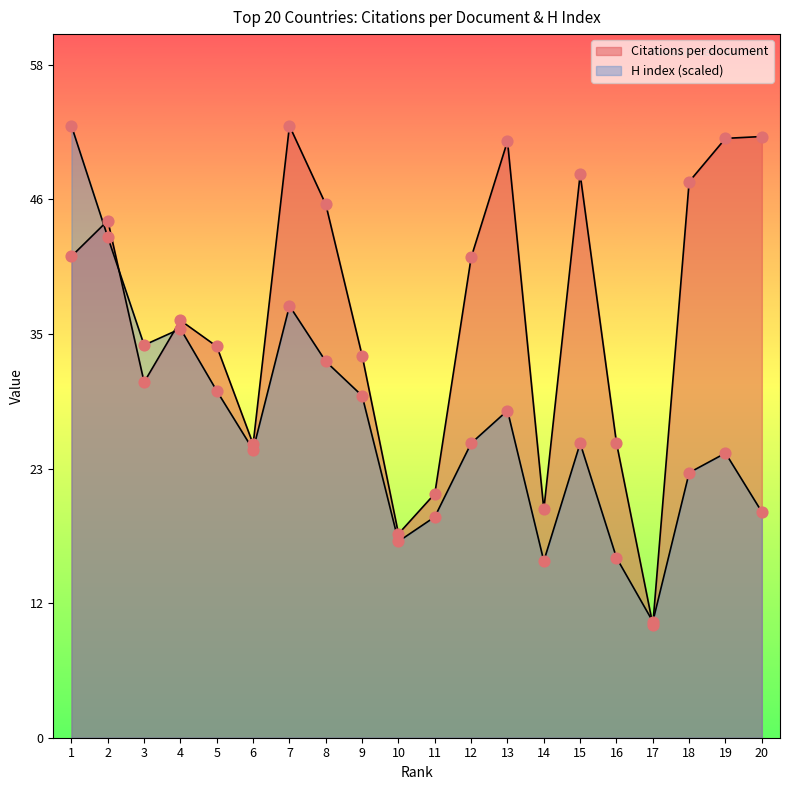

Which series contains the highest Y value?

Citations per document